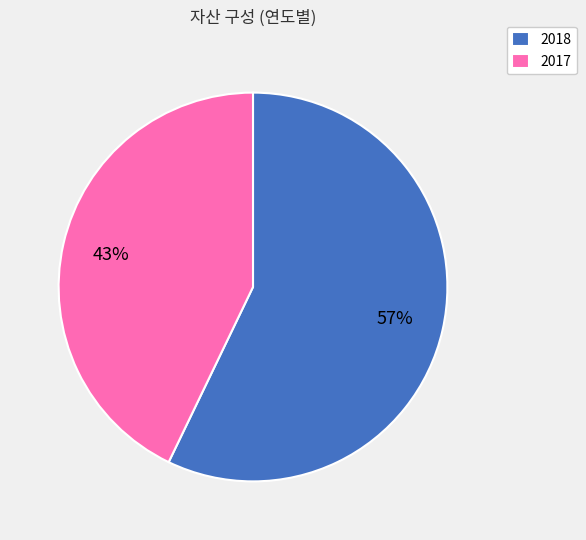

Approximately how many times larger is the value at 2017 compared to 2018?

0.8